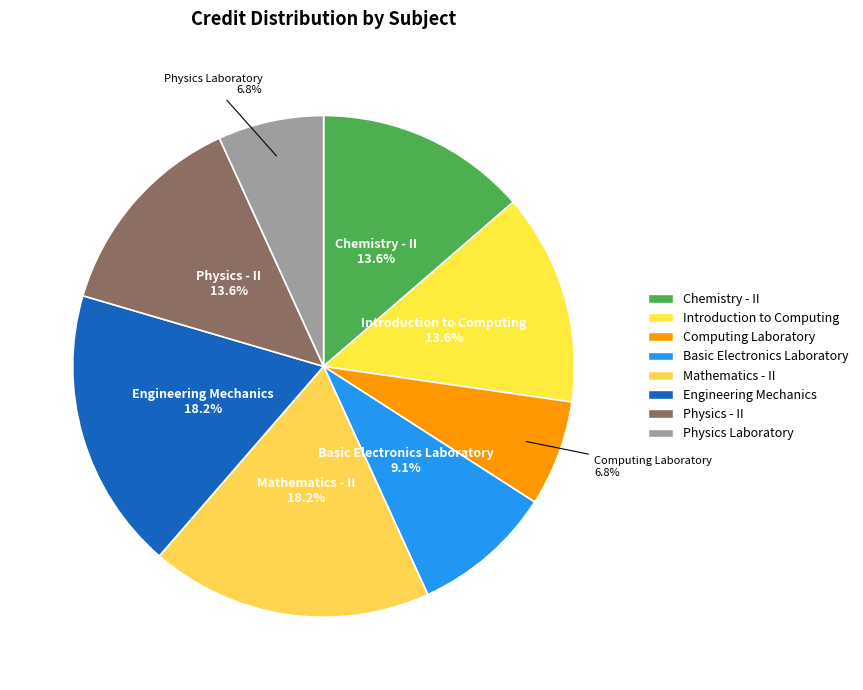

Does any single category account for the majority?

No